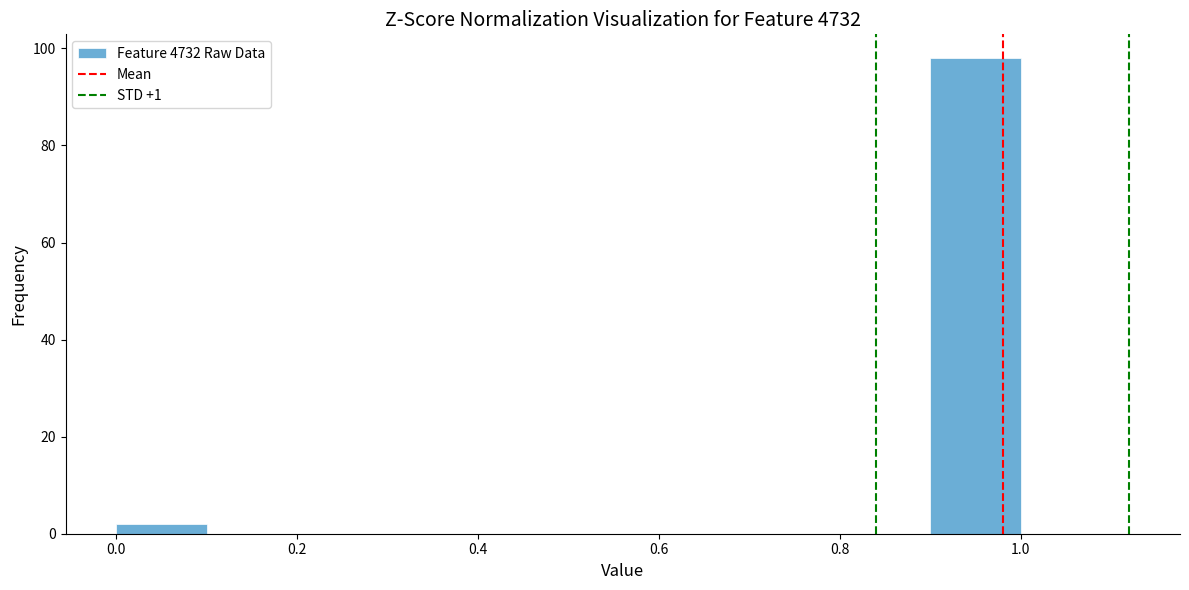

How tall is the bar that spans 0.0 to 0.1 on the x-axis? The values are not printed on the chart, so give them approximately, as read against the axis.

2